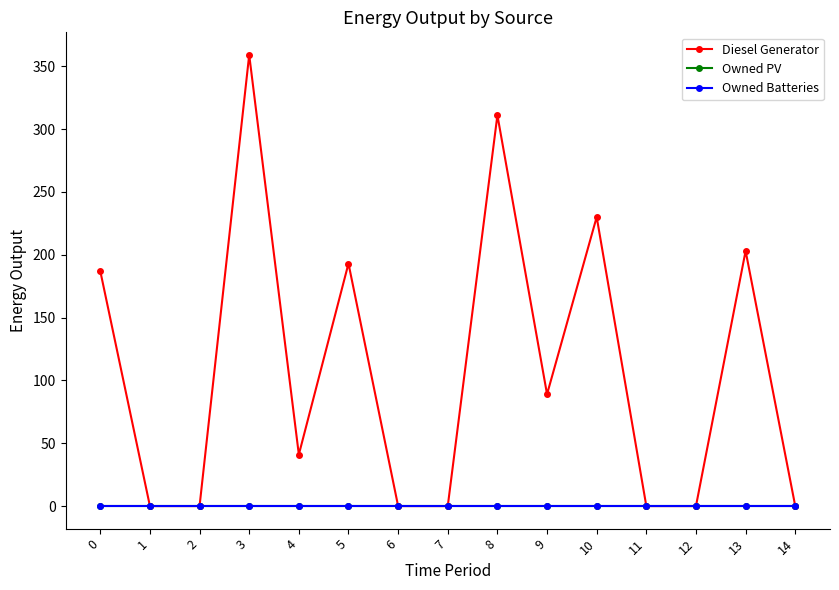

Does the chart display data point markers on the line(s)?

Yes